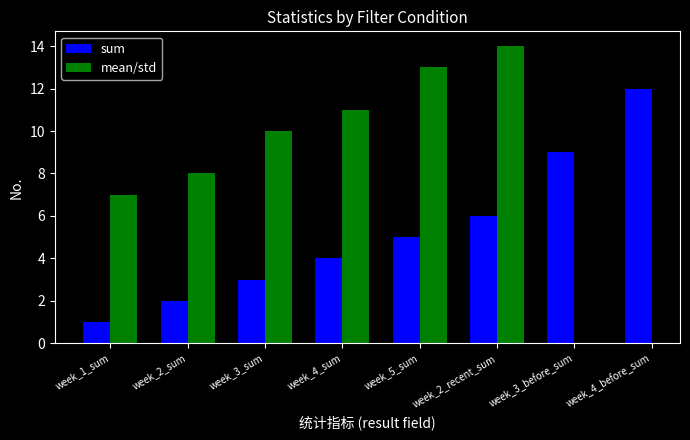

What is the average value of the sum series?

5.2